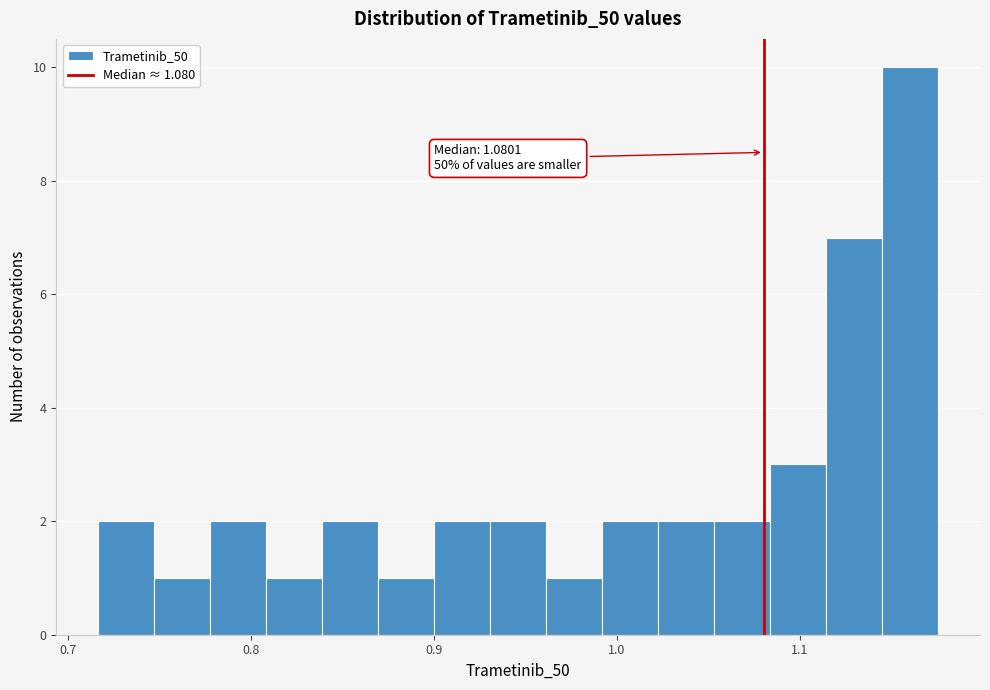

Read against the x-axis, roughly where is the centre of the tallest bar?

1.16